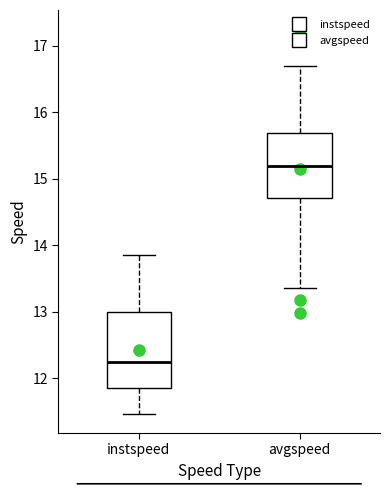

Where is the lower edge of the box for instspeed on the y-axis? The values are not printed on the chart, so give them approximately, as read against the axis.

11.8